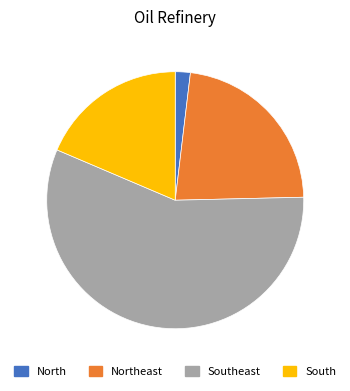

Is there a majority slice in this chart?

Yes